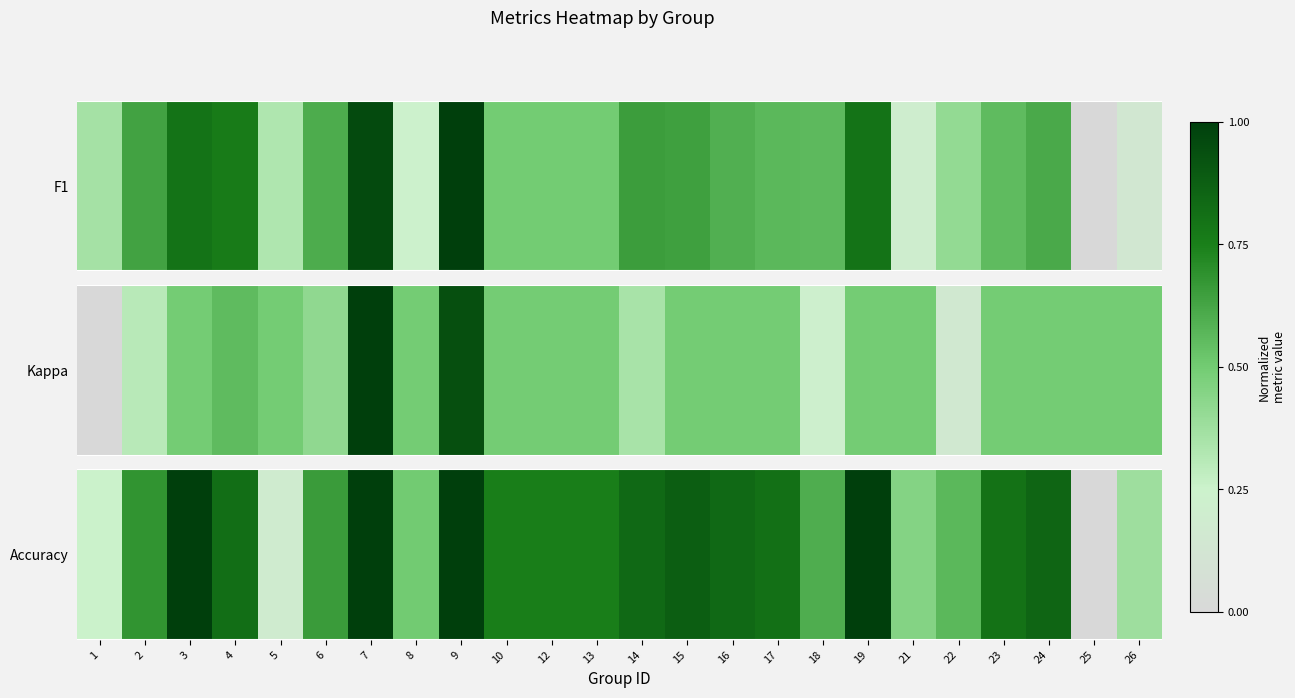

Read the value at 9.

1.0